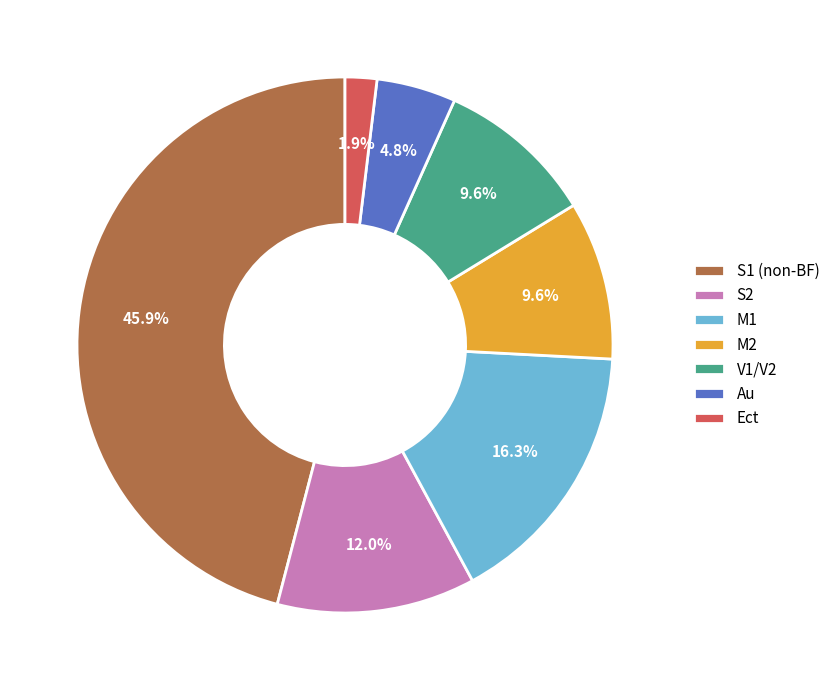

To the nearest percent, what portion does M1 represent?

16%